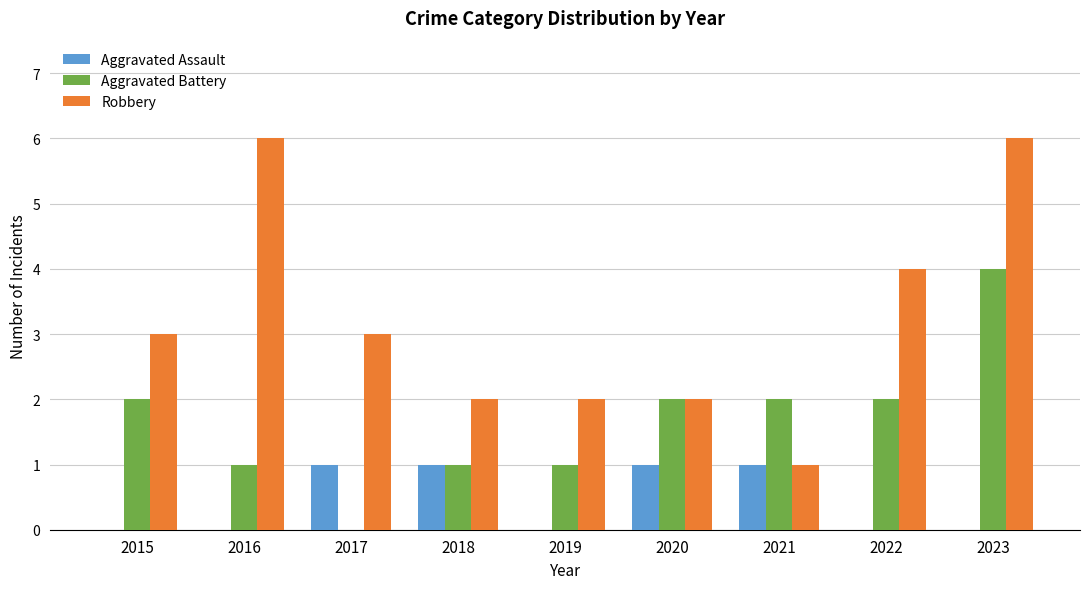

Between 2018 and 2020, which series saw the biggest shift?

Aggravated Battery